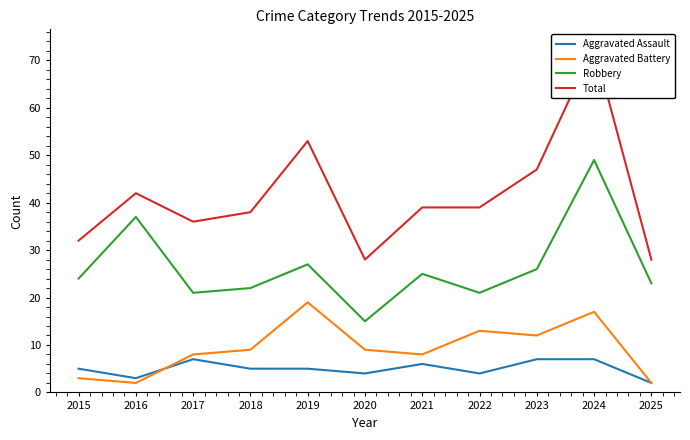

What is the value of the Aggravated Battery point at the 3rd from the left?

8